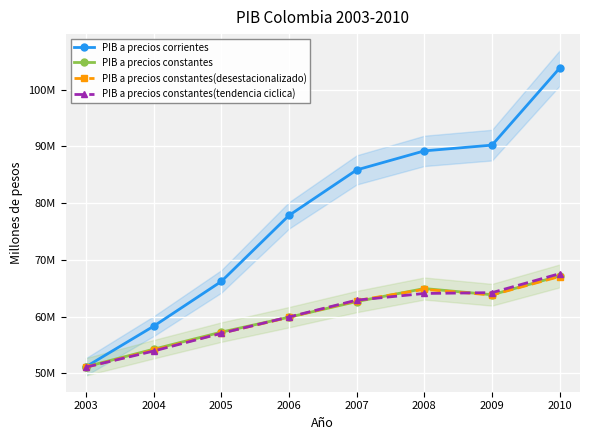

What are all the series names shown in the legend?

PIB a precios corrientes, PIB a precios constantes, PIB a precios constantes(desestacionalizado), PIB a precios constantes(tendencia ciclica)